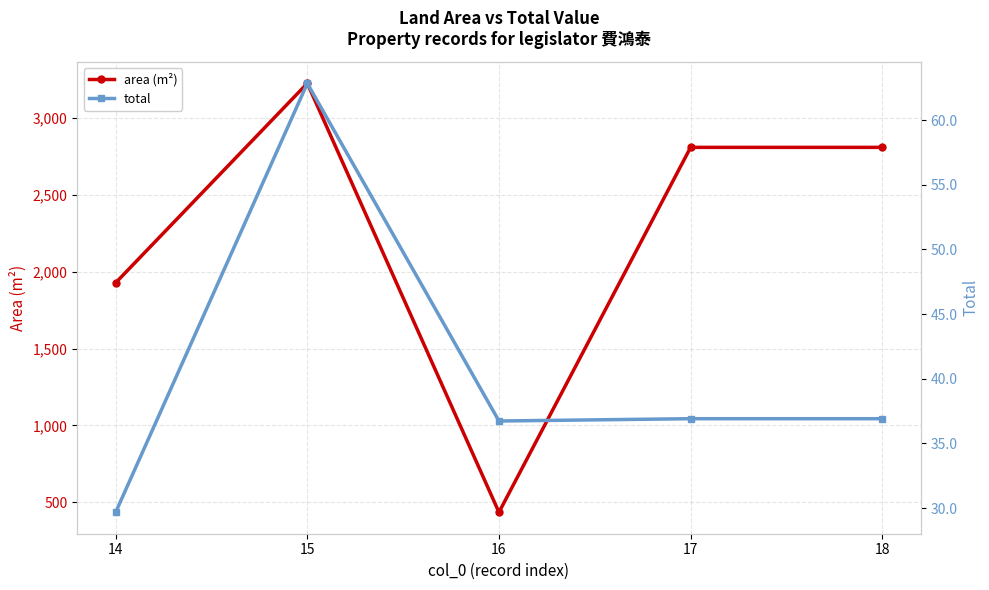

Read the total value at 14.

29.7